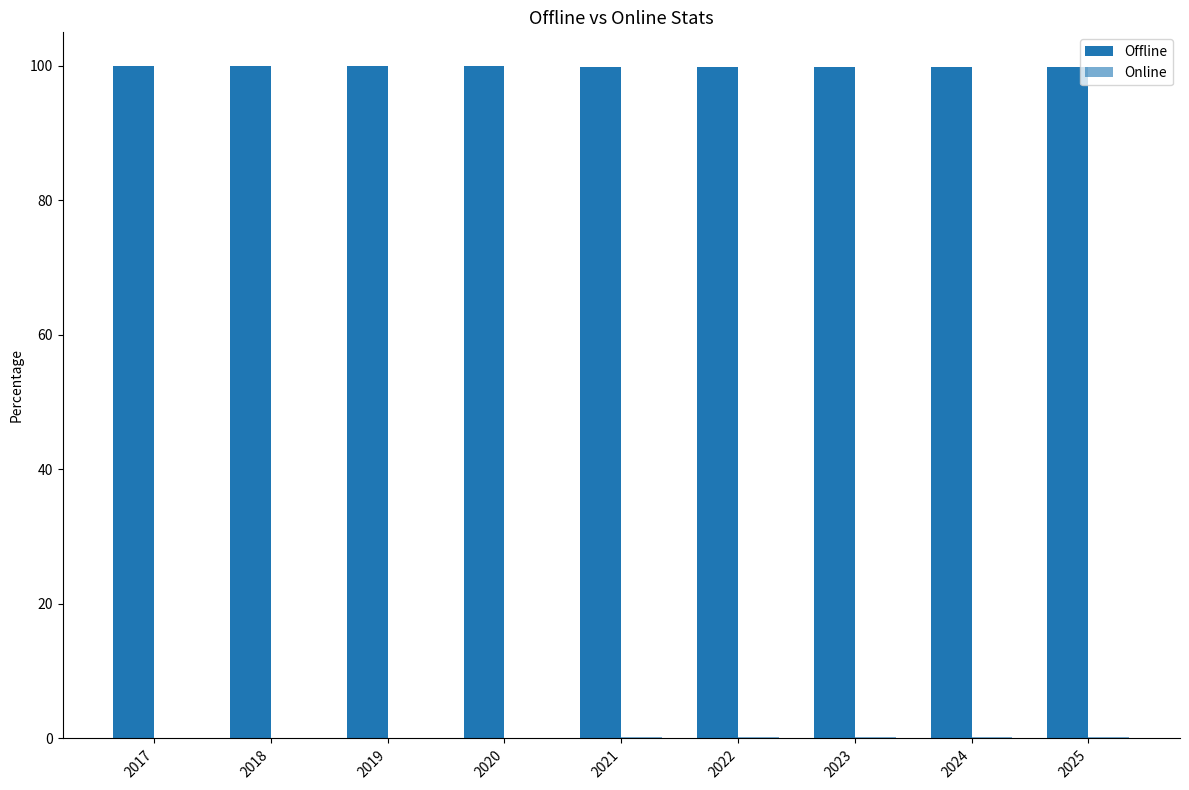

How many series are shown in this chart?

2